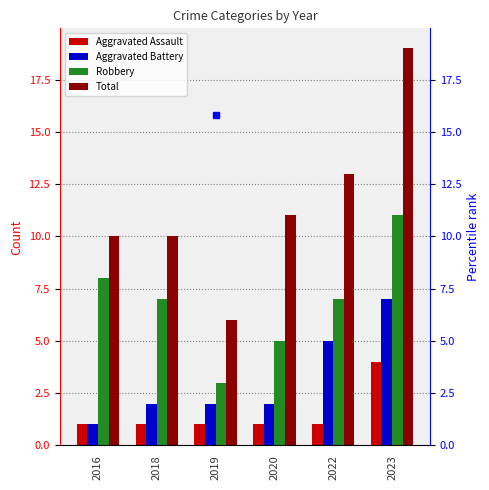

Which has a higher value, 2023 or 2020?

2023